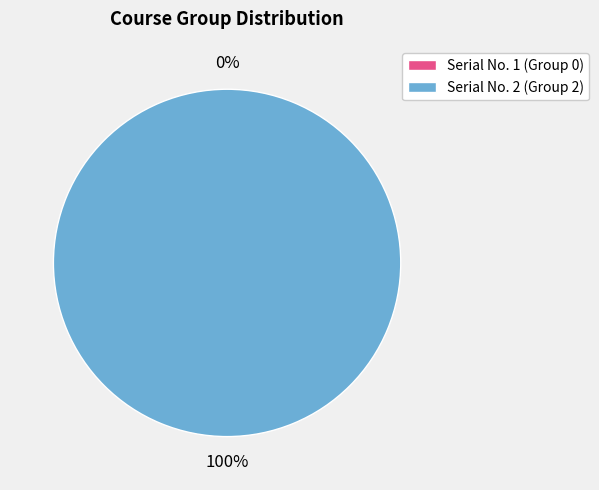

How much of the chart is everything except 1?

100.0%